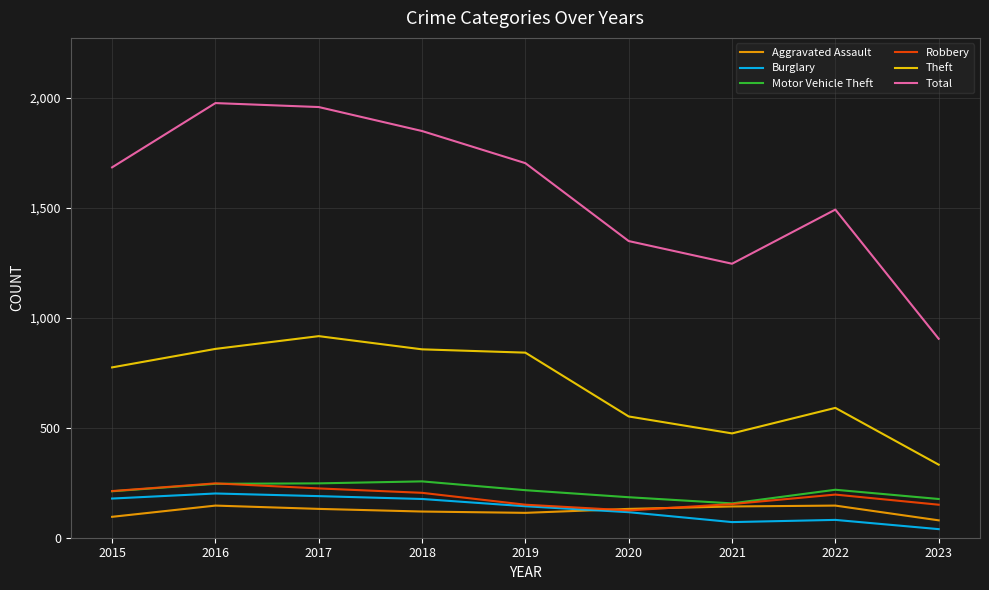

What are all the series names shown in the legend?

Aggravated Assault, Burglary, Motor Vehicle Theft, Robbery, Theft, Total